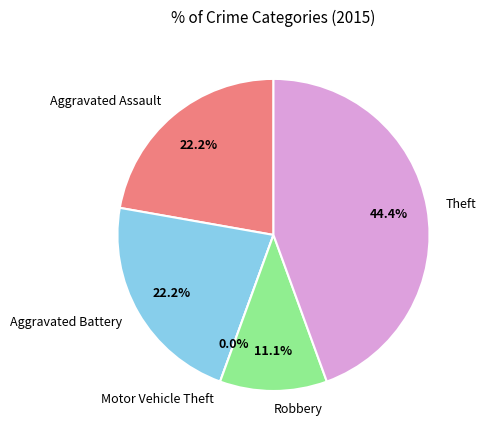

How many slices are in this pie chart?

5